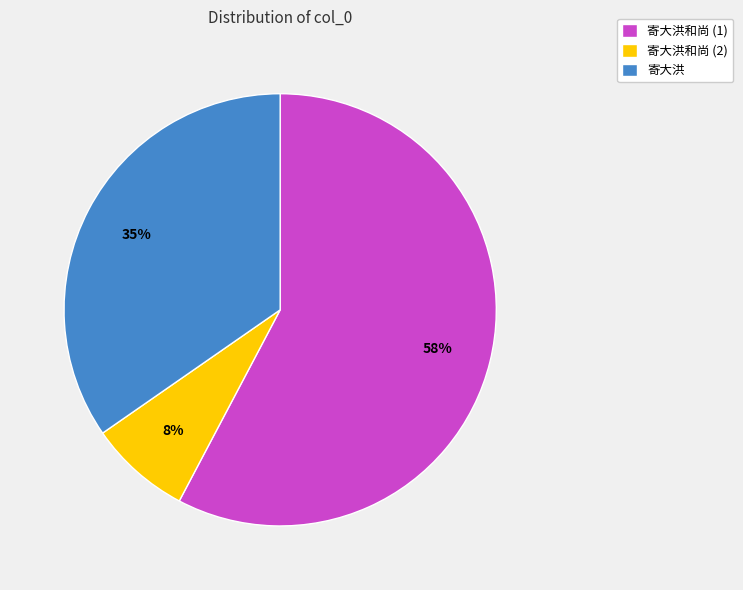

Which has a higher value, 寄大洪和尚 (2) or 寄大洪?

寄大洪